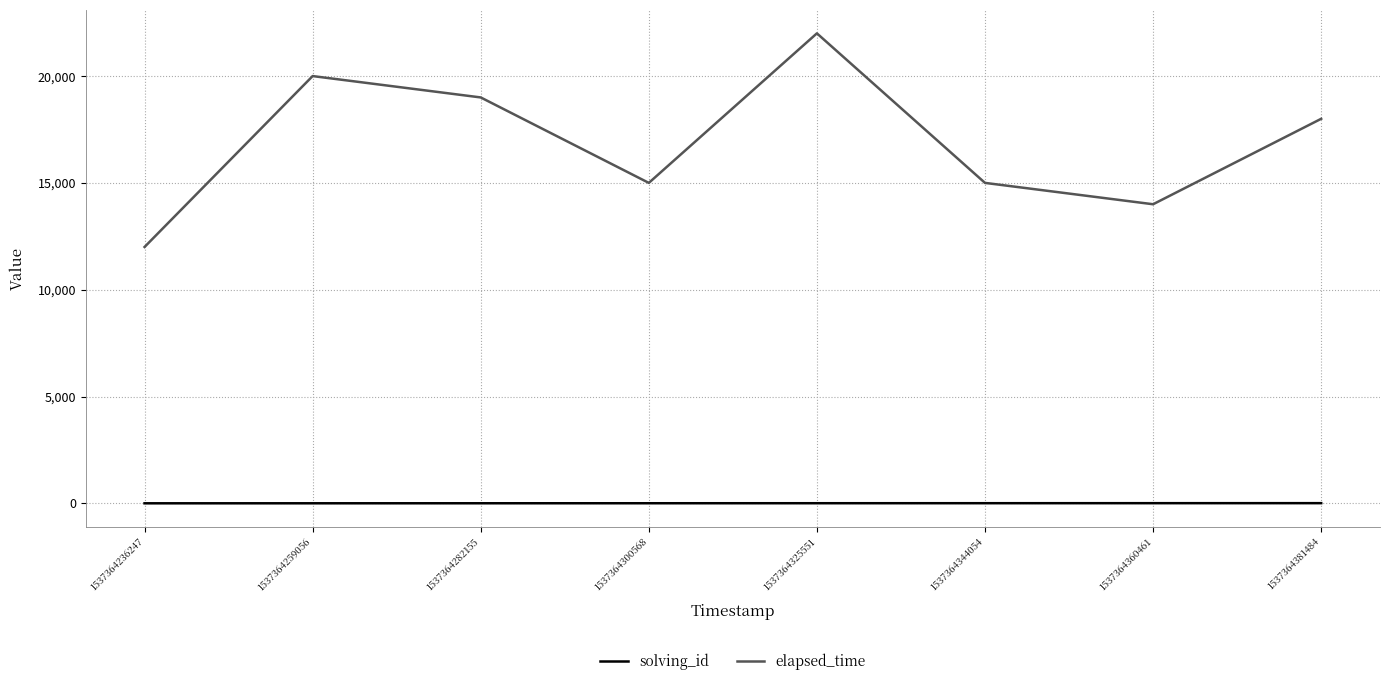

At which label is elapsed_time closest to 17000?

1537364381484